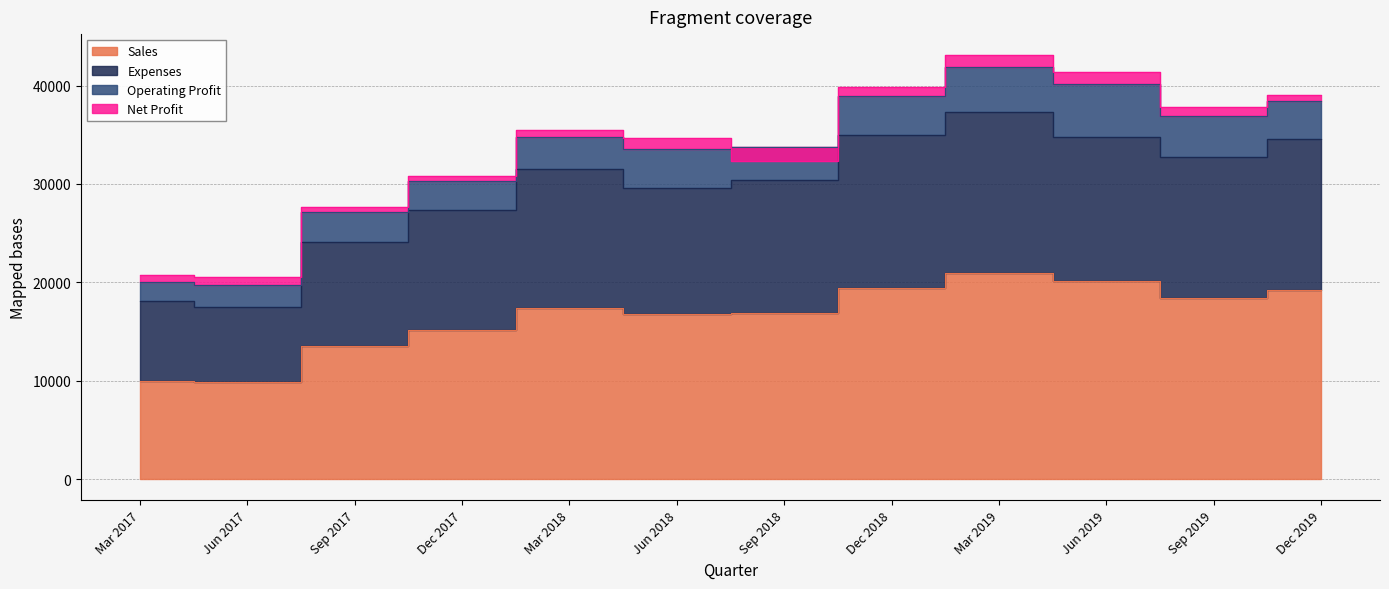

Which category has the lowest value across all series?

Jun 2017